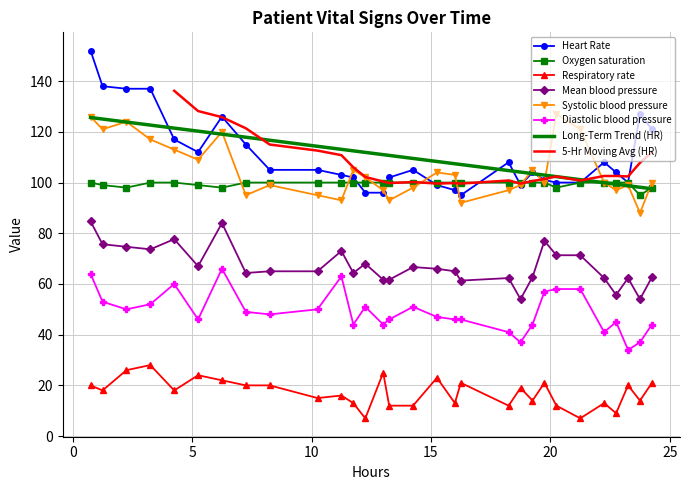

How many values in the Systolic blood pressure series are below 100?

13